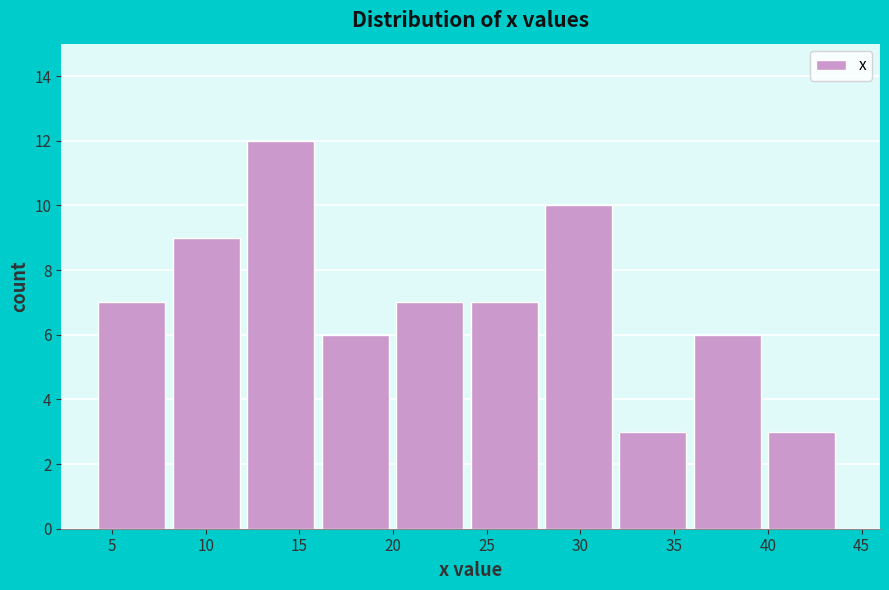

How tall is the bar that spans 32.0 to 36.0 on the x-axis? Neither the bar edges nor the heights are printed on the chart, so give them approximately, as read against the axes.

3